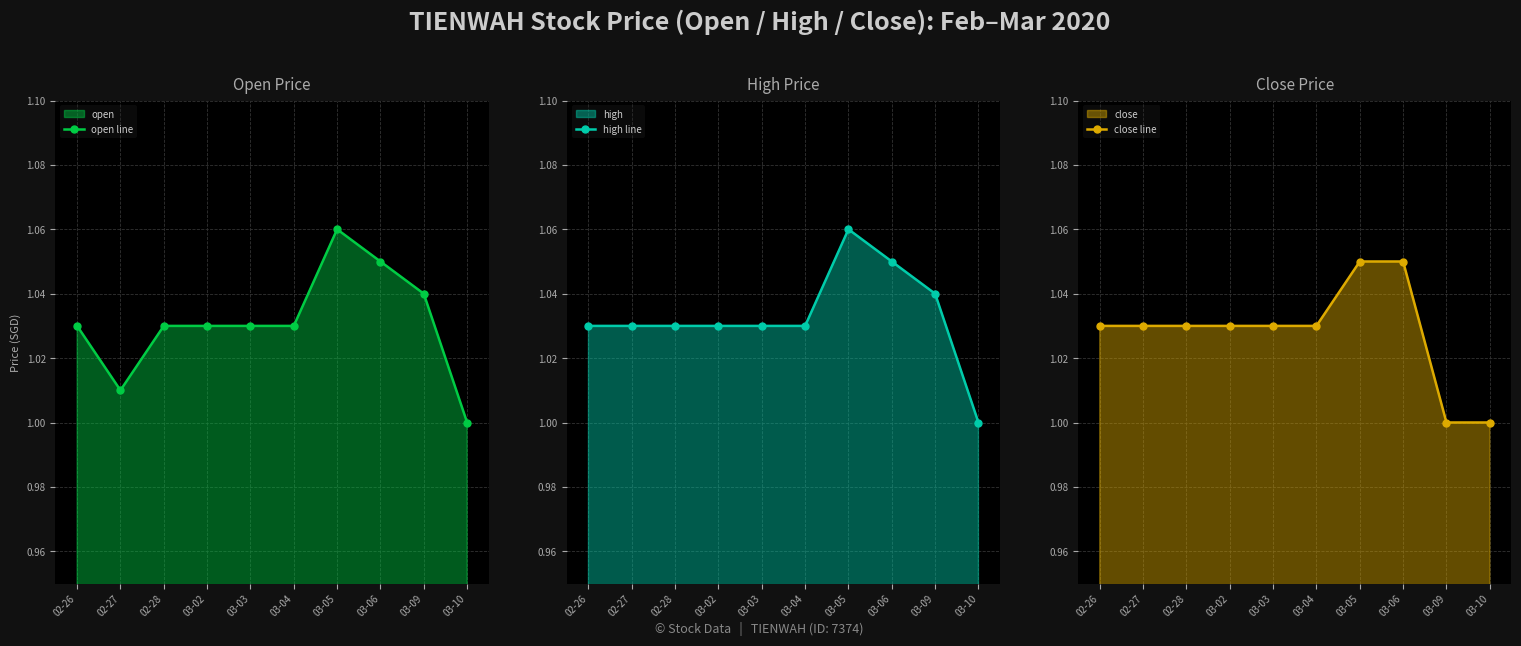

At which label does high line reach its minimum?

03-10